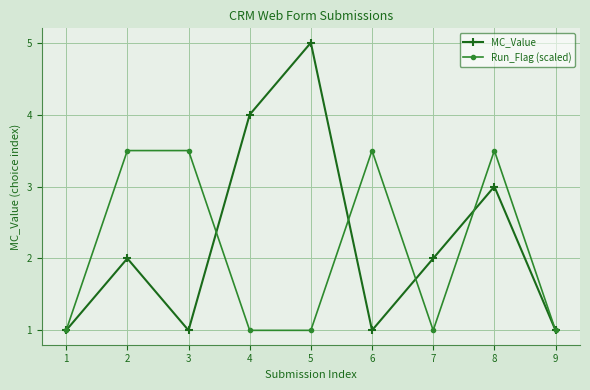

What is the total value across all series at 4?

5.0